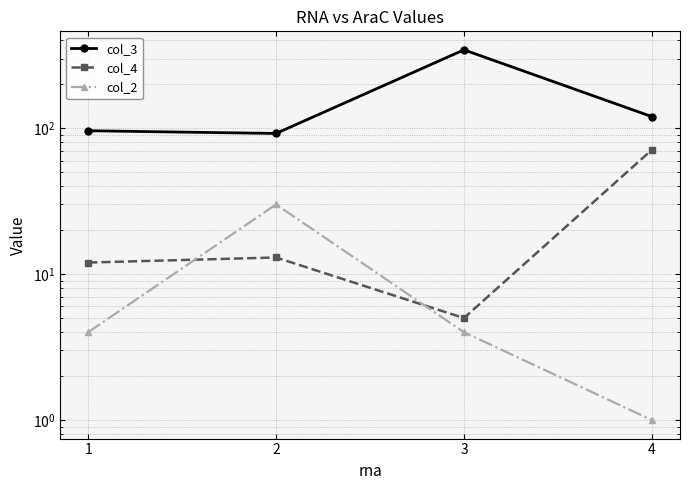

Which series has the largest total across all categories?

col_3